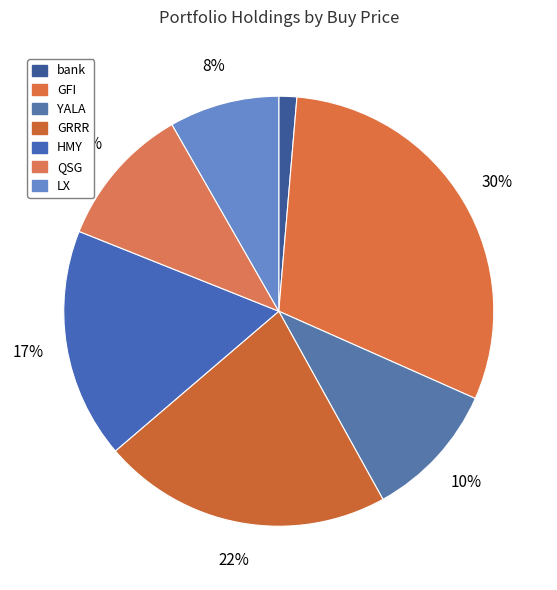

The GFI slice represents 30% of the pie. True or false?

True